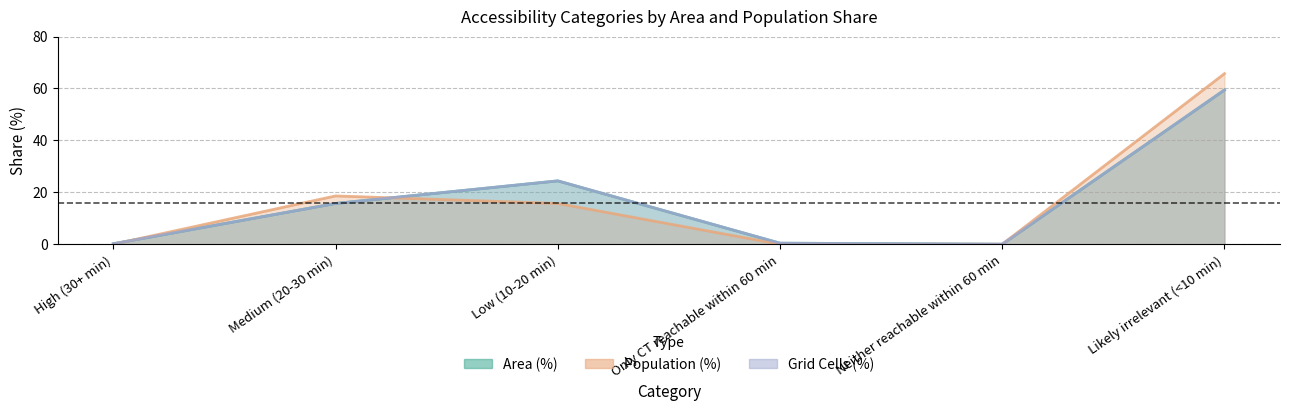

Where is Population (%) nearest to the value 32?

Medium (20-30 min)